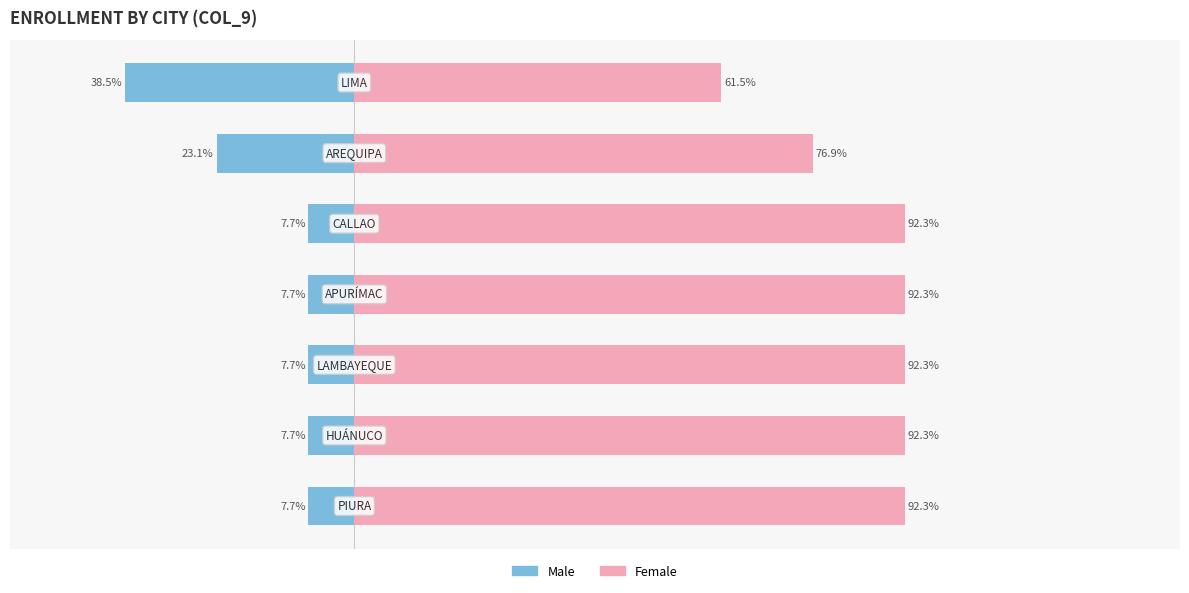

At how many categories does at least one series exceed 14?

7